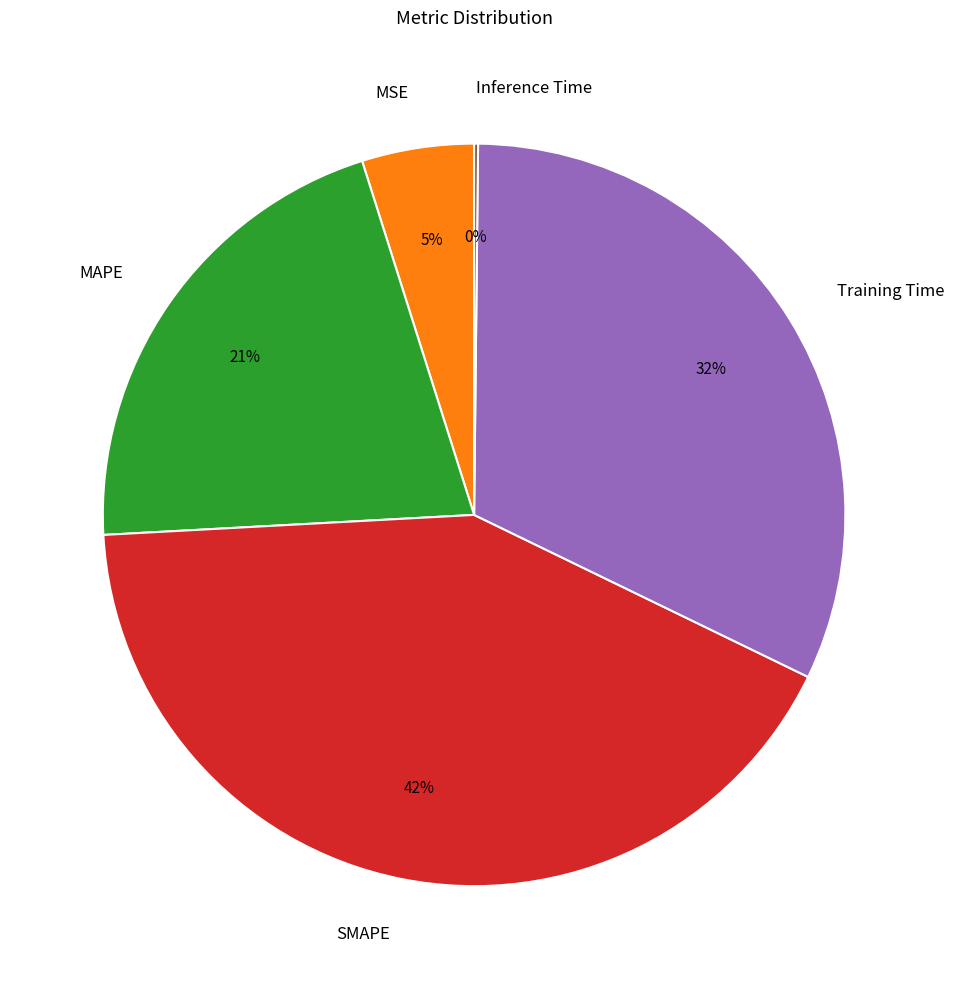

What is the largest slice in the pie chart?

SMAPE